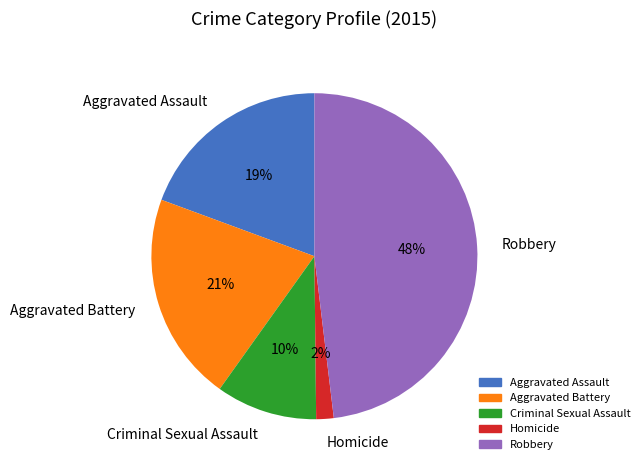

Rank the categories by value from lowest to highest.

Homicide, Criminal Sexual Assault, Aggravated Assault, Aggravated Battery, Robbery